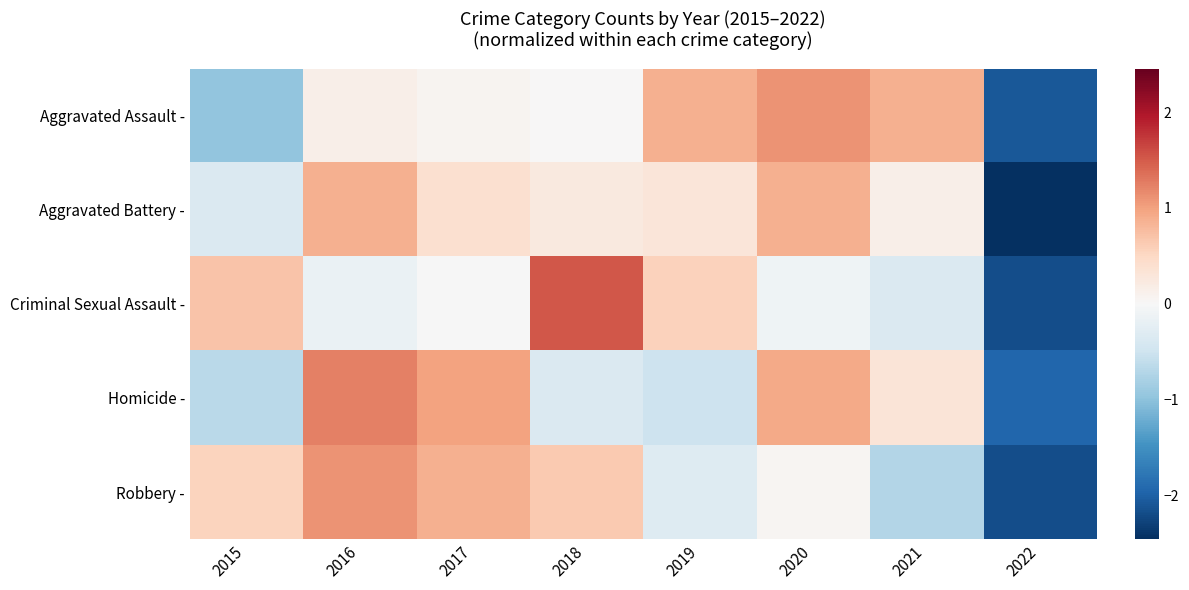

What is the spread (max minus min) of values at 2015?

1.7